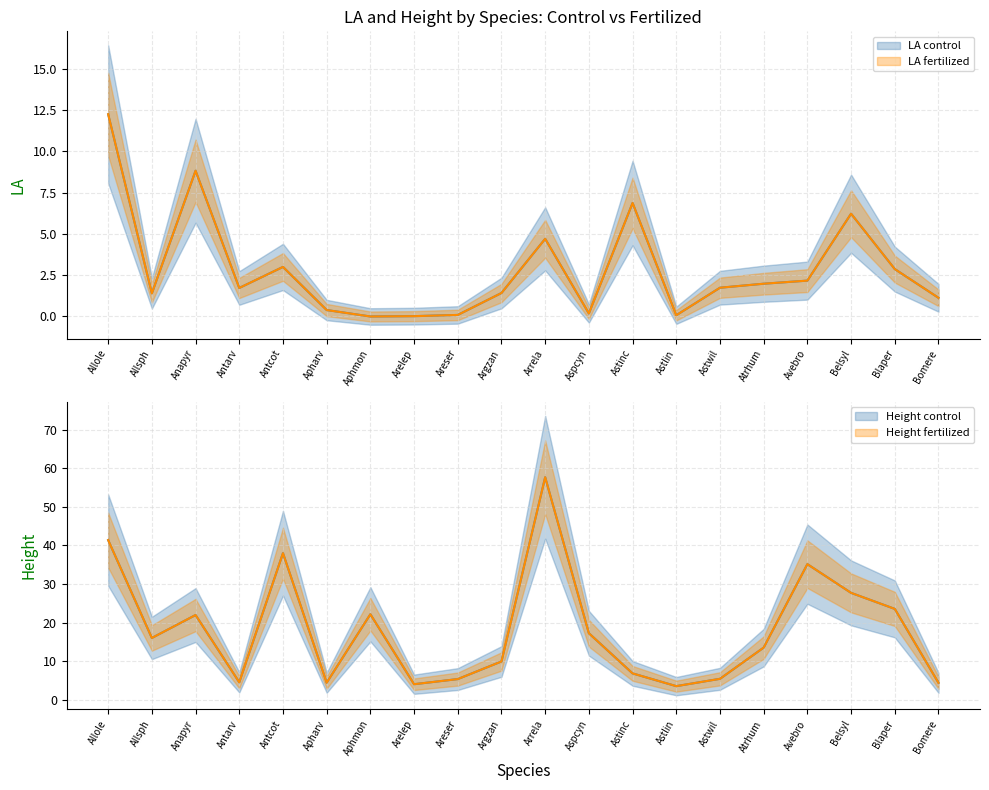

Which category has the lowest value across all series?

Aphmon